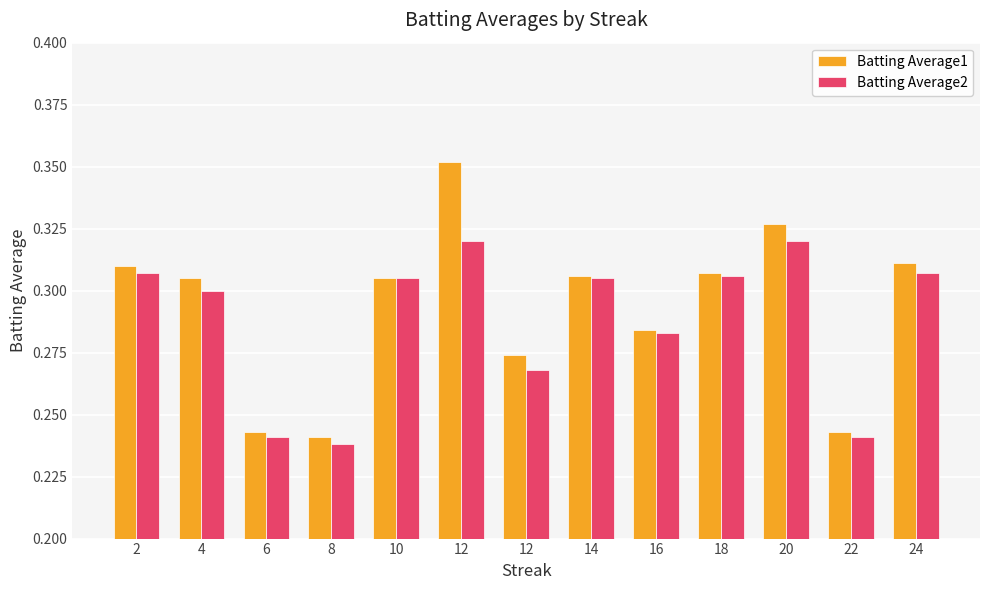

How many bars are there in total?

26